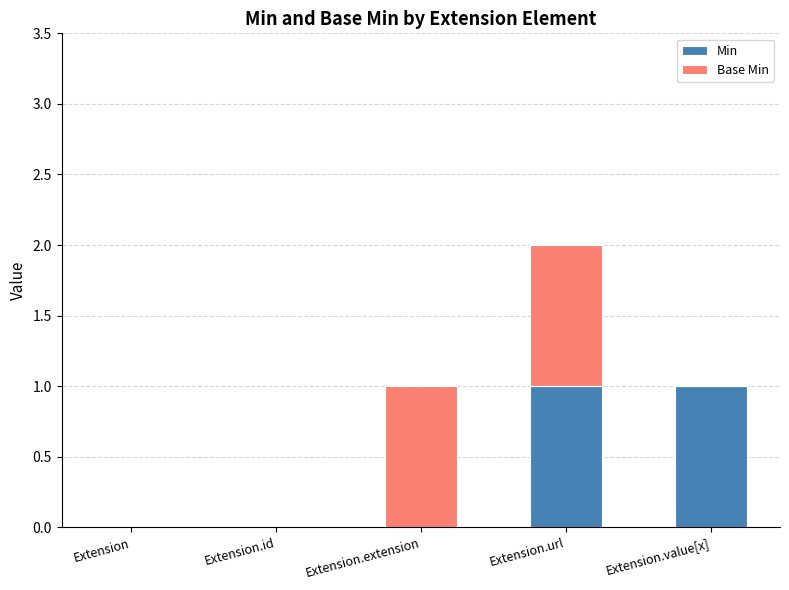

Count the Min values in the range 0 to 1.

5